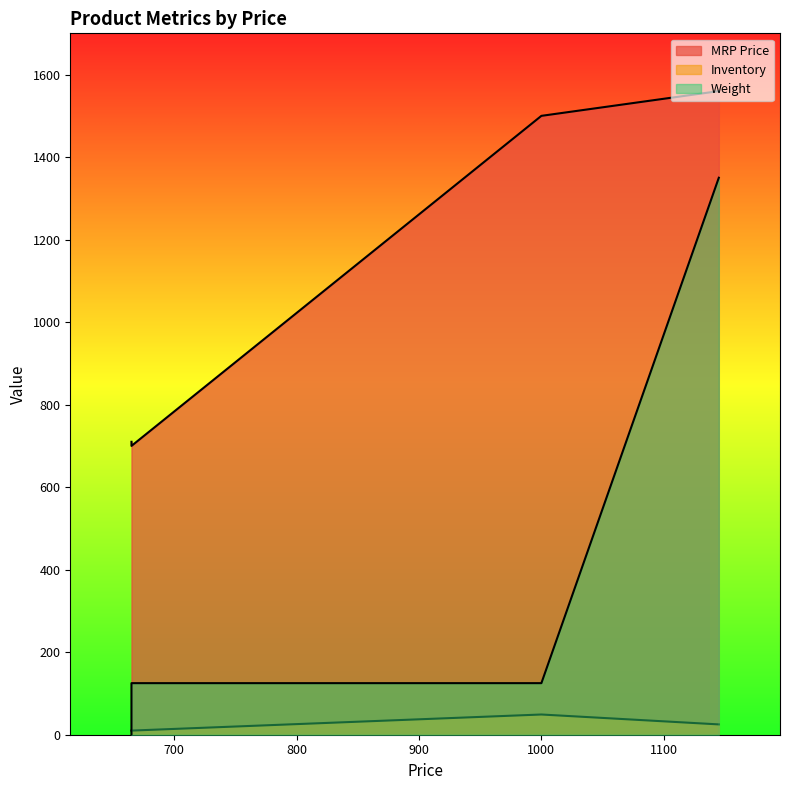

True or false: Inventory has more than 1 interior local peaks.

False